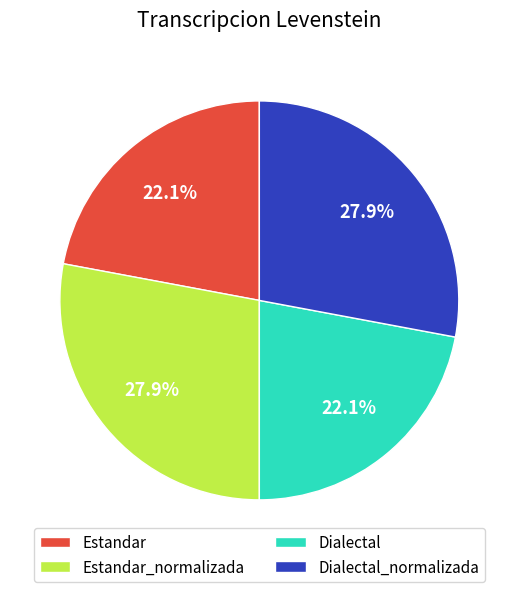

To the nearest percent, what percentage of the pie is Dialectal?

22%